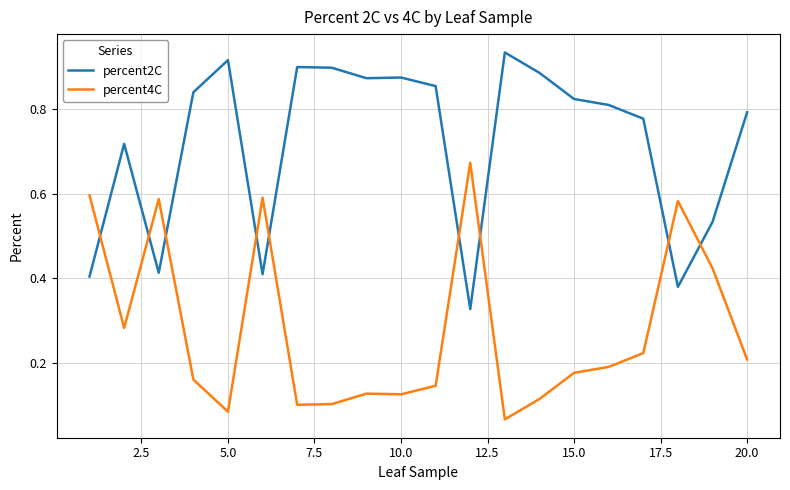

Which series has the largest total across all categories?

percent2C